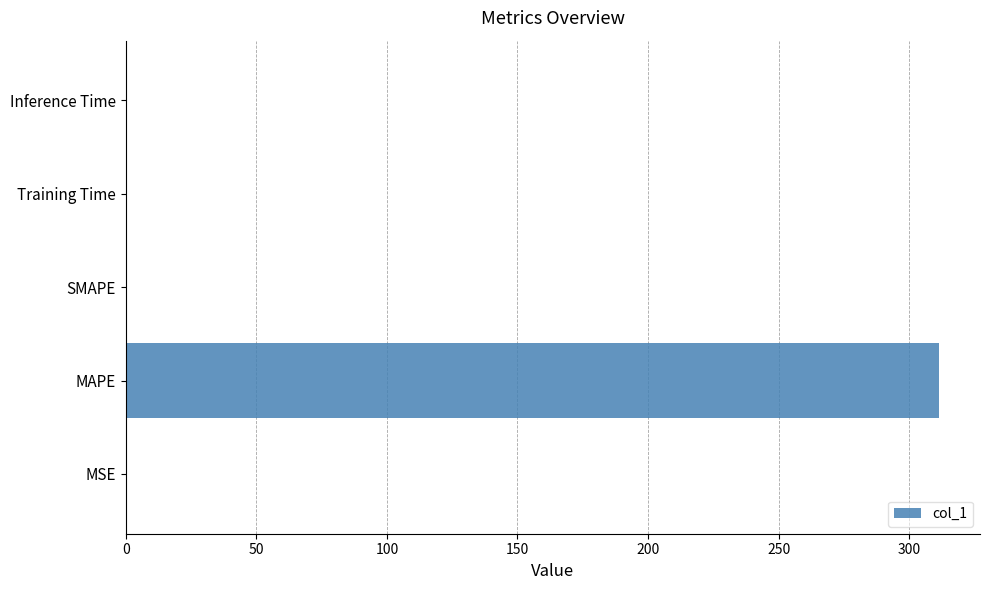

What is the maximum value shown in the chart?

311.5